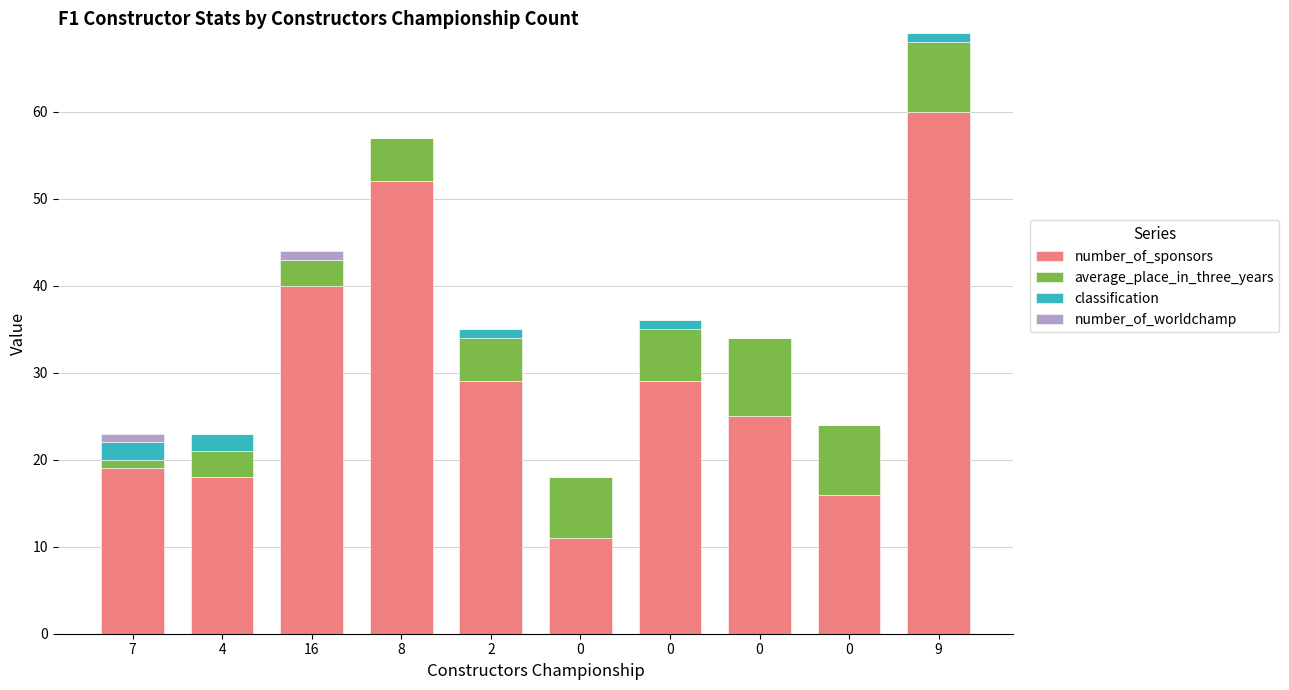

What is the difference between the maximum and minimum values in the number_of_sponsors series?

49